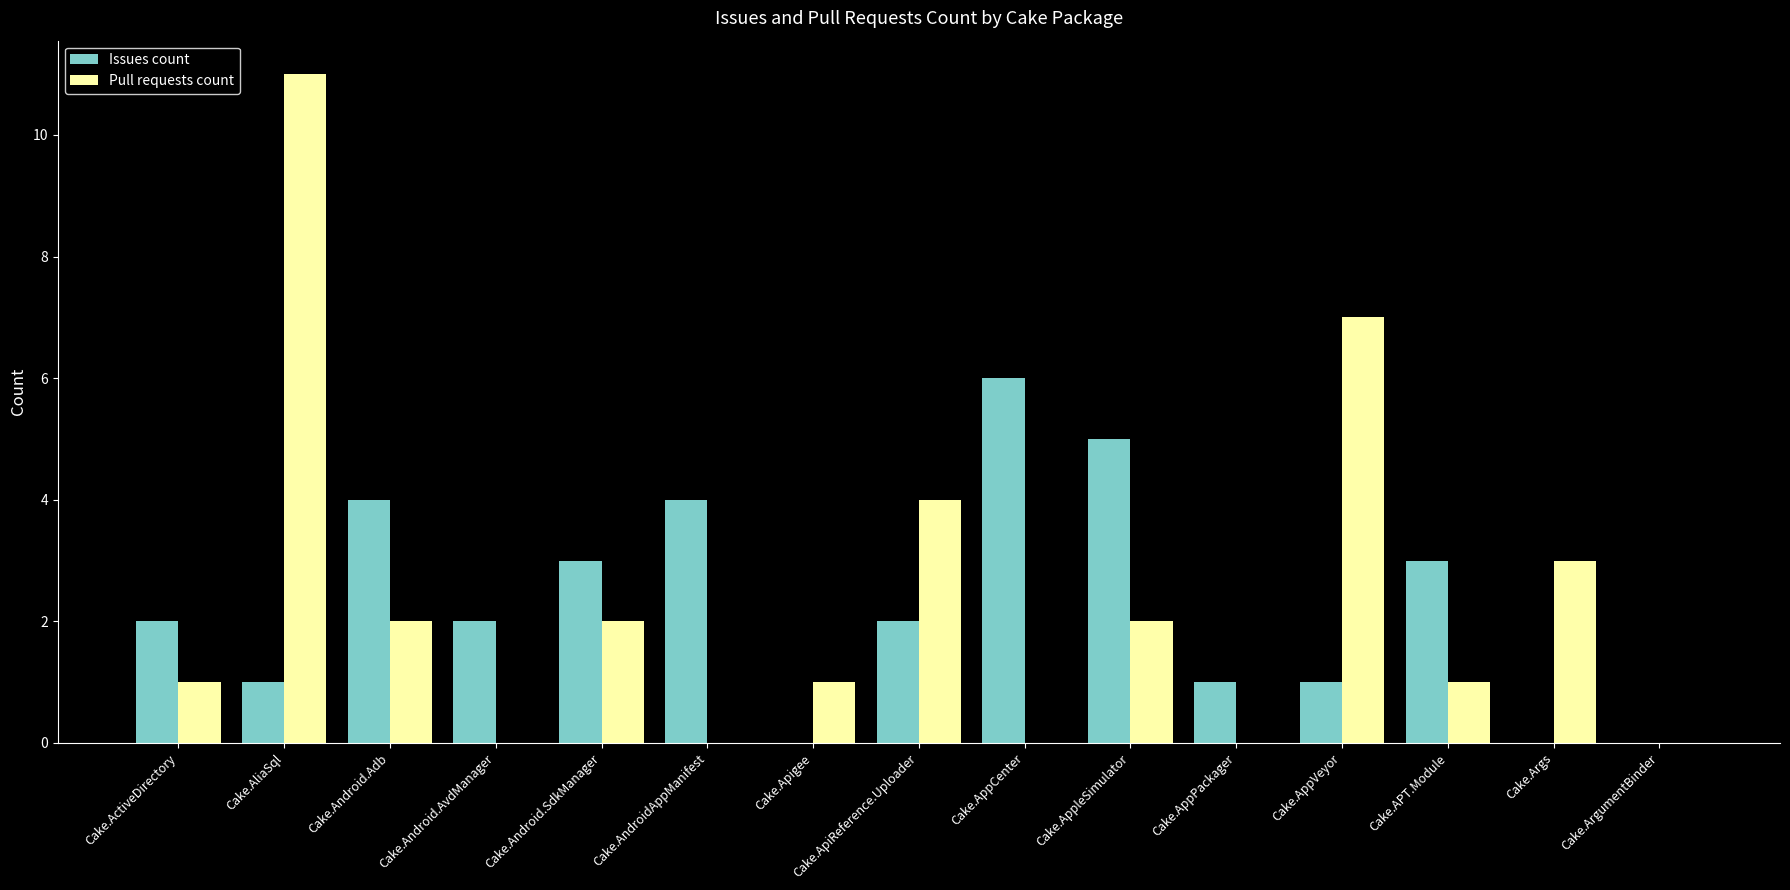

What are all the series names shown in the legend?

Issues count, Pull requests count